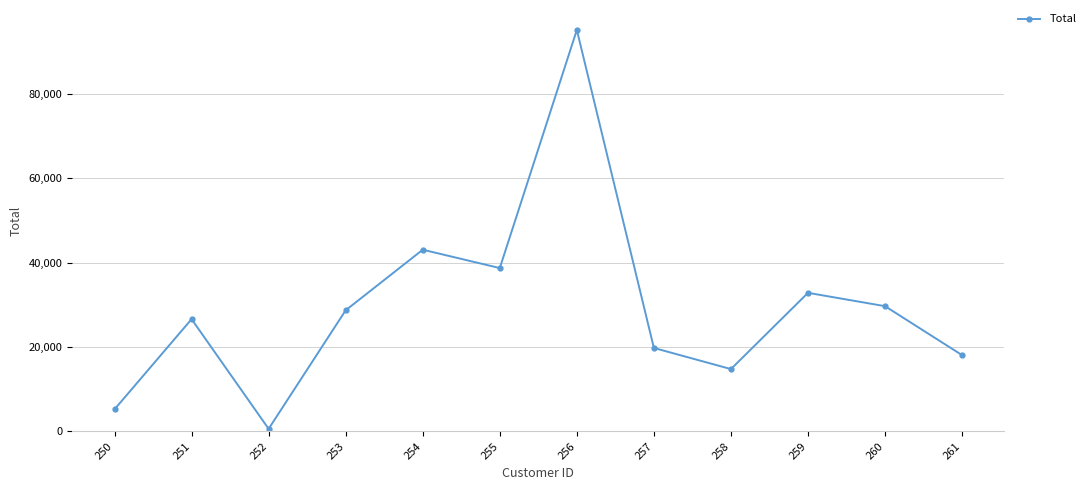

What is the approximate value at 259?

32874.8